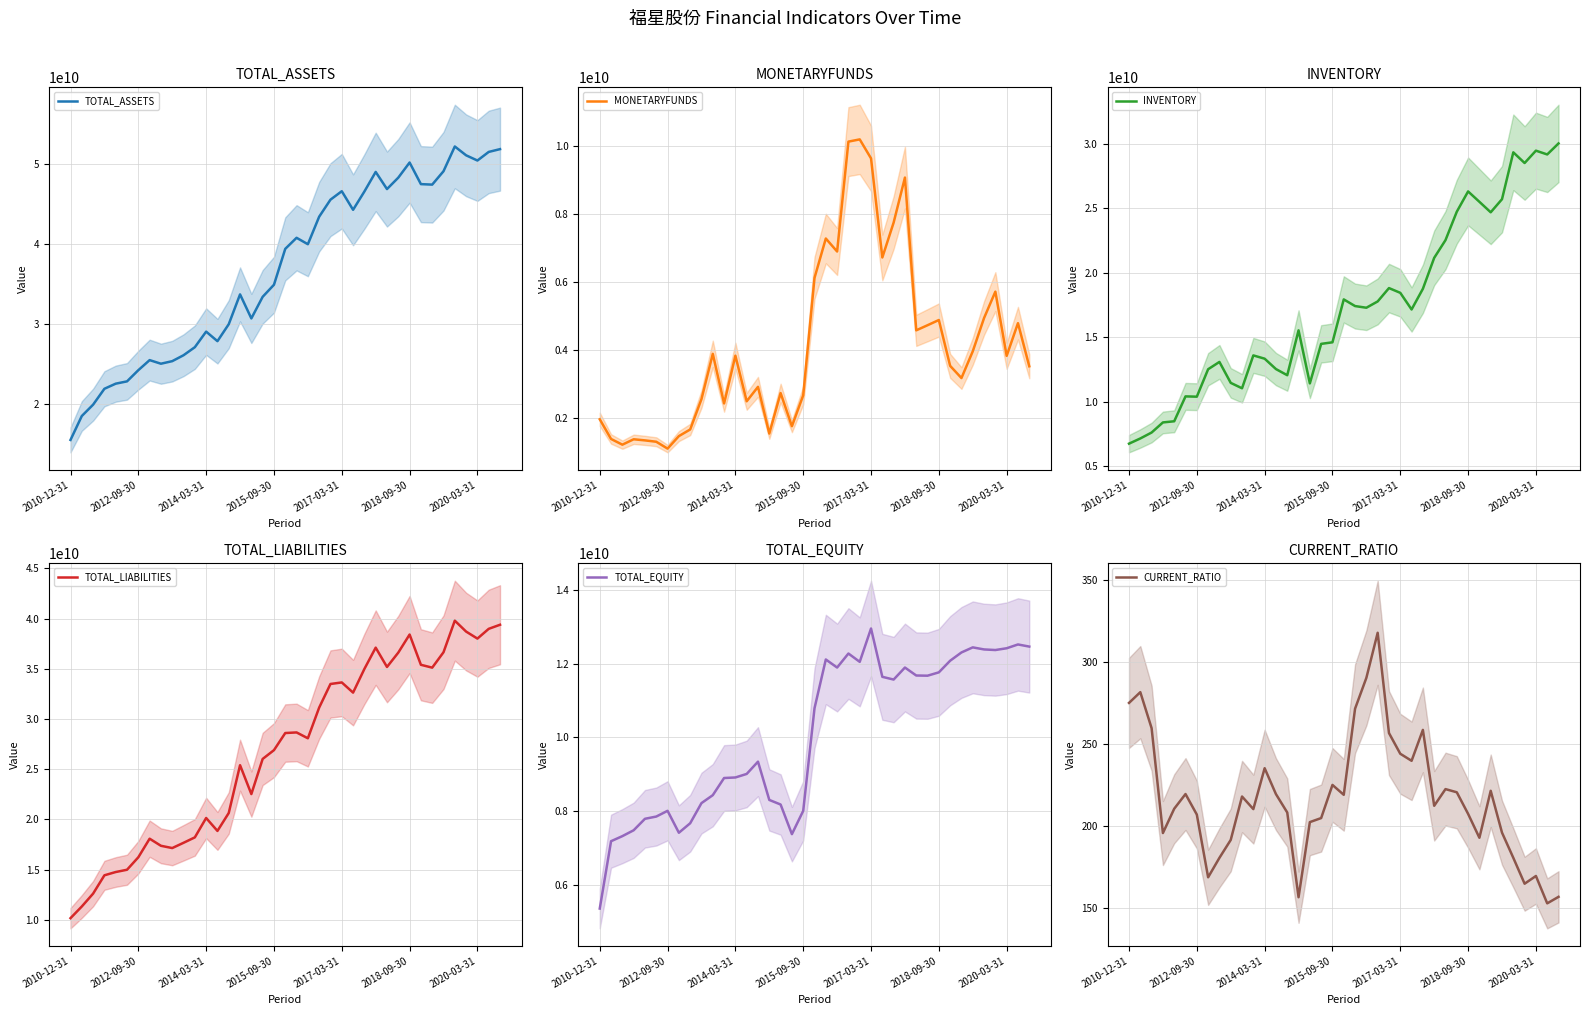

Is it true that TOTAL_ASSETS equals 13860167250.4 at 14?

False